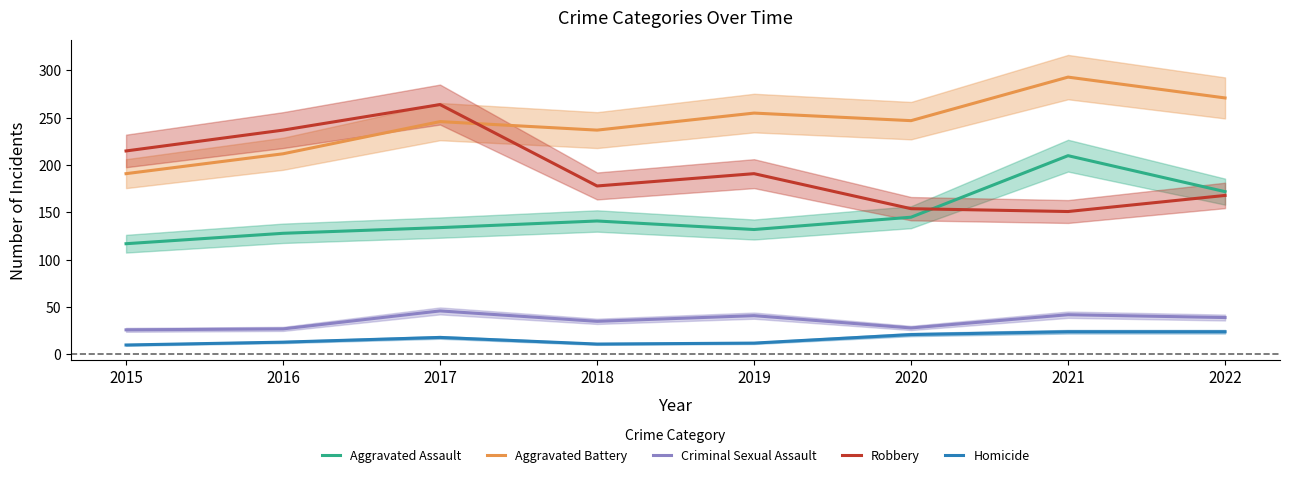

At 2018, list the series in order from largest to smallest.

Aggravated Battery, Robbery, Aggravated Assault, Criminal Sexual Assault, Homicide